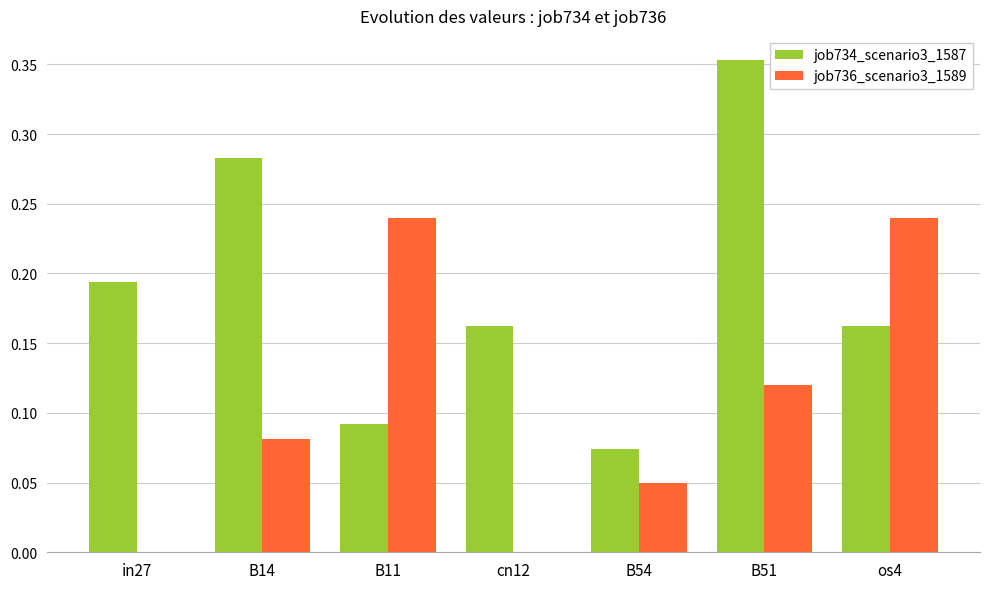

The job736_scenario3_1589 series shows 0.0 at B14. True or false?

False